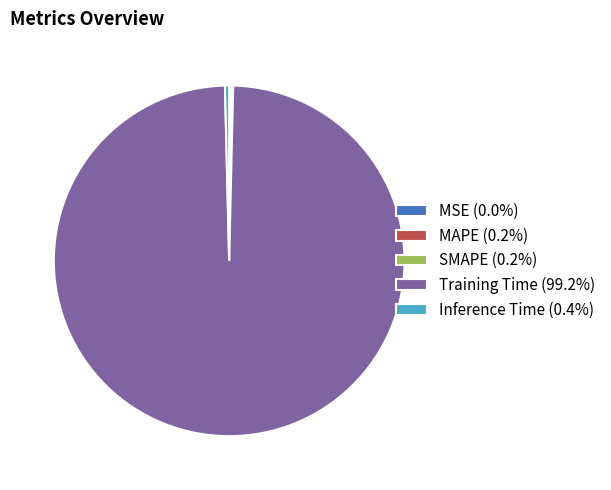

Which category accounts for the majority?

Training Time